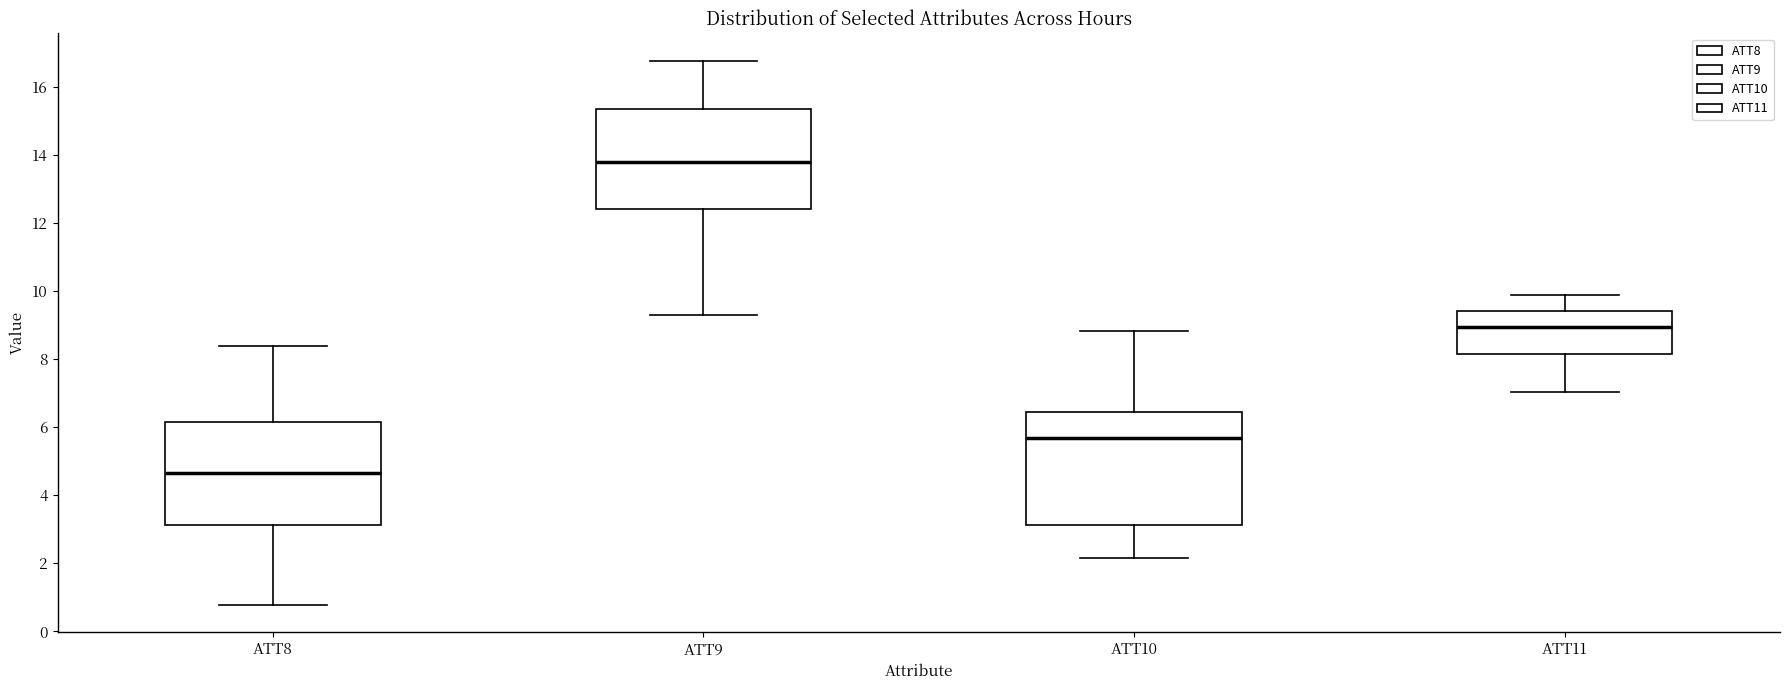

Reading left to right, transcribe this box plot: for each box, give where its median line is, the range the box spans, and where its two whiskers end, as read against the y-axis. The values are not printed on the chart, so give them approximately, as read against the axis.

ATT8: median 4.6, box 3.2 to 6.2, whiskers 0.8 to 8.4
ATT9: median 13.8, box 12.4 to 15.4, whiskers 9.2 to 16.8
ATT10: median 5.6, box 3.2 to 6.4, whiskers 2.2 to 8.8
ATT11: median 9.0, box 8.2 to 9.4, whiskers 7.0 to 9.8